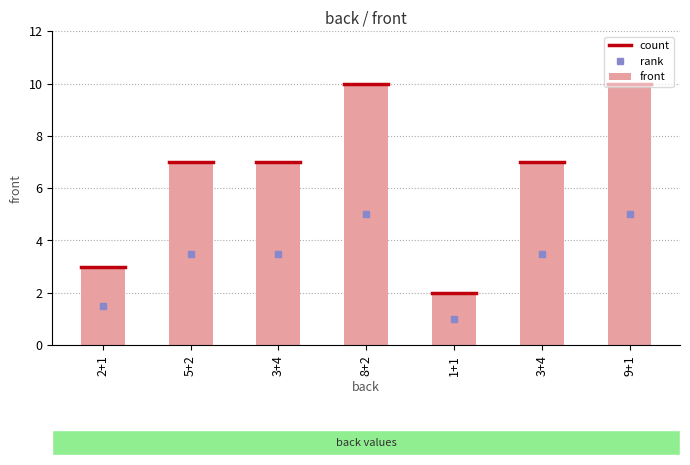

The value at 3+4 is 7. True or false?

True